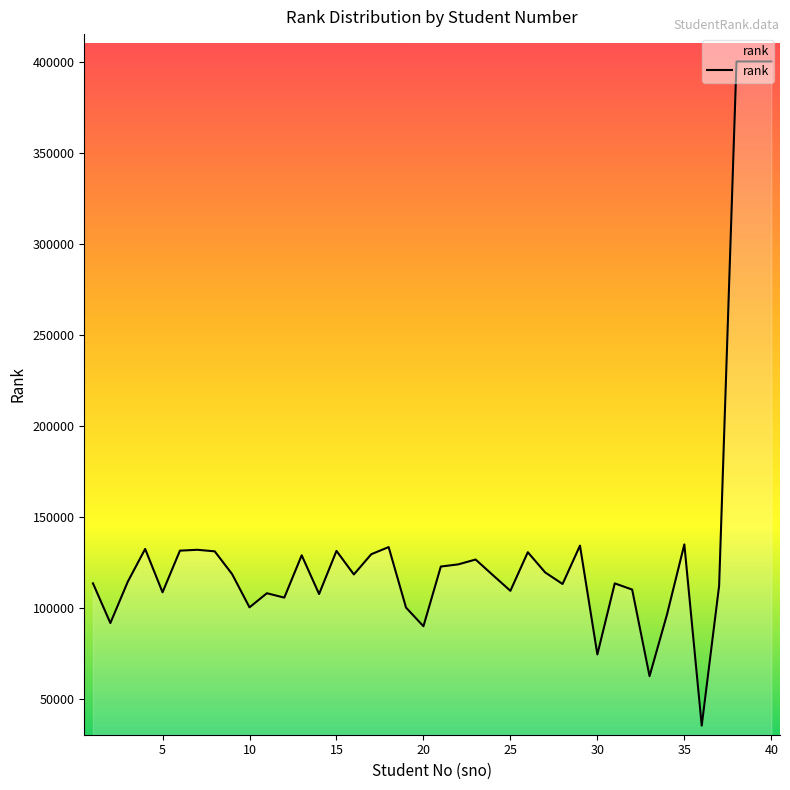

What is the maximum value shown in the chart?

400050